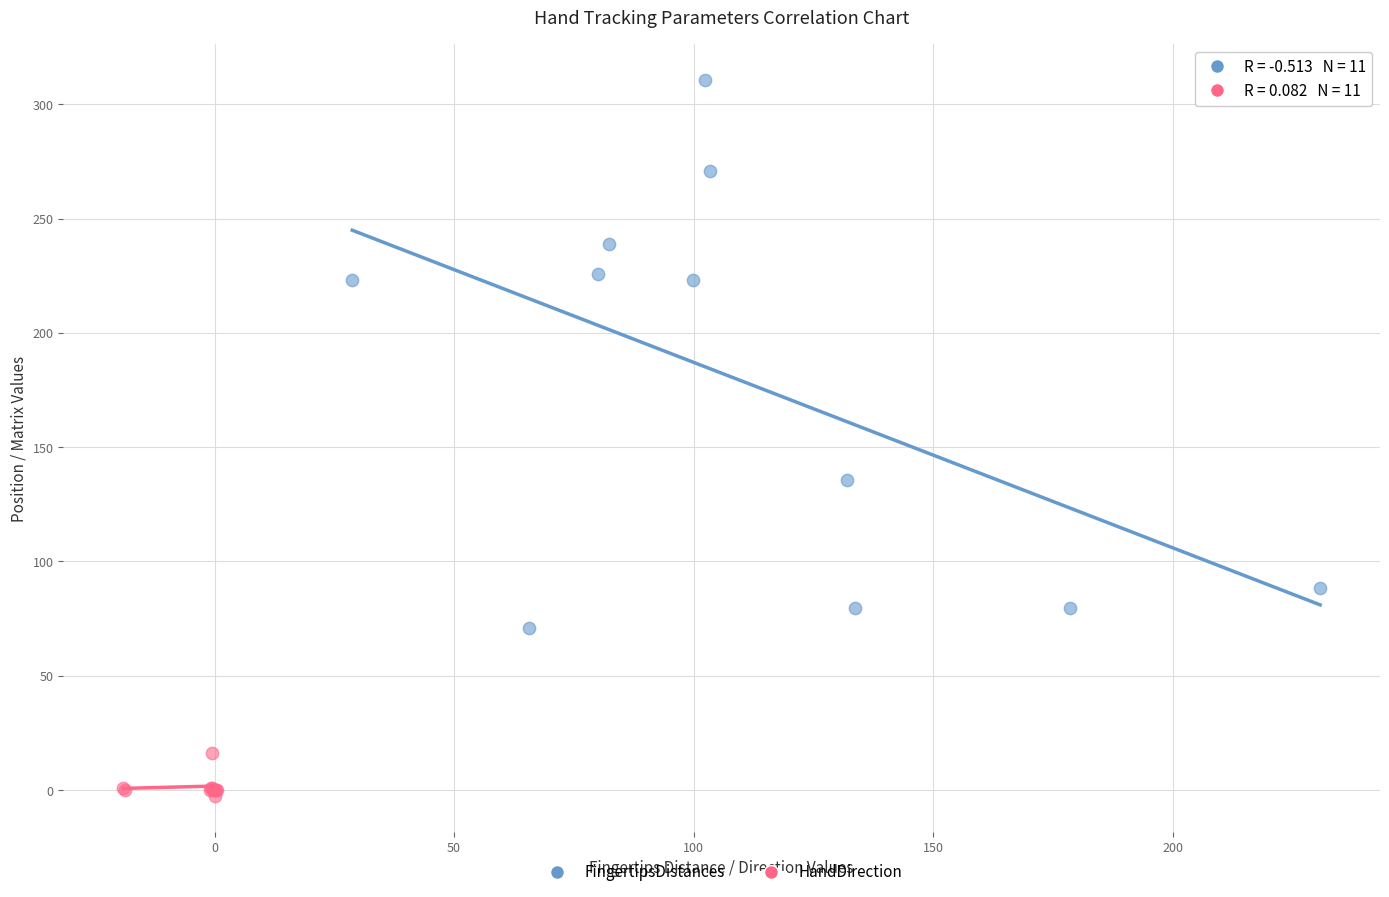

What are all the series names shown in the legend?

FingertipsDistances, HandDirection